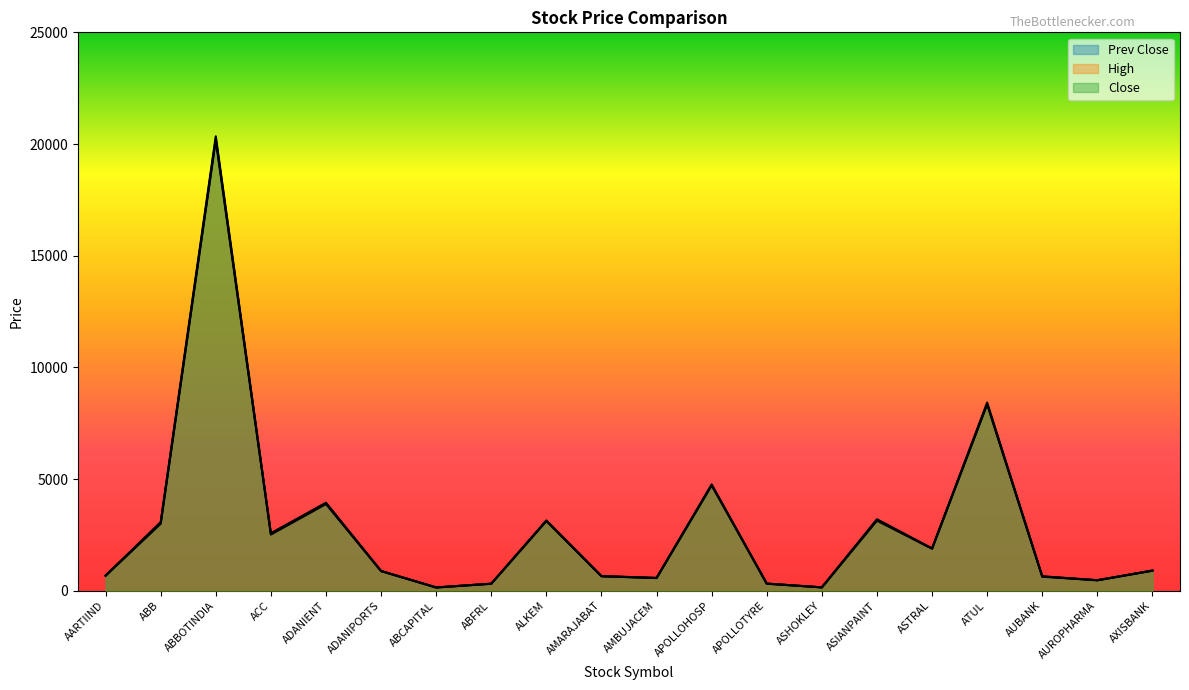

True or false: High and Close cross at least once.

False